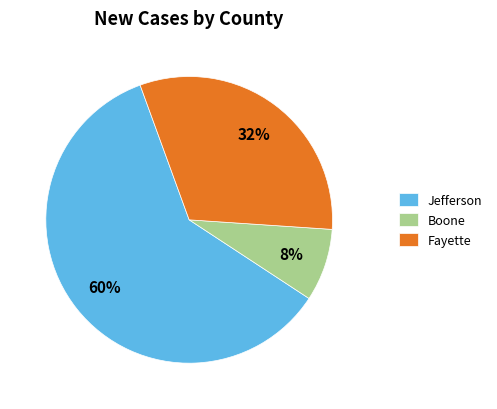

What percentage is the Jefferson slice, to the nearest percent?

60%